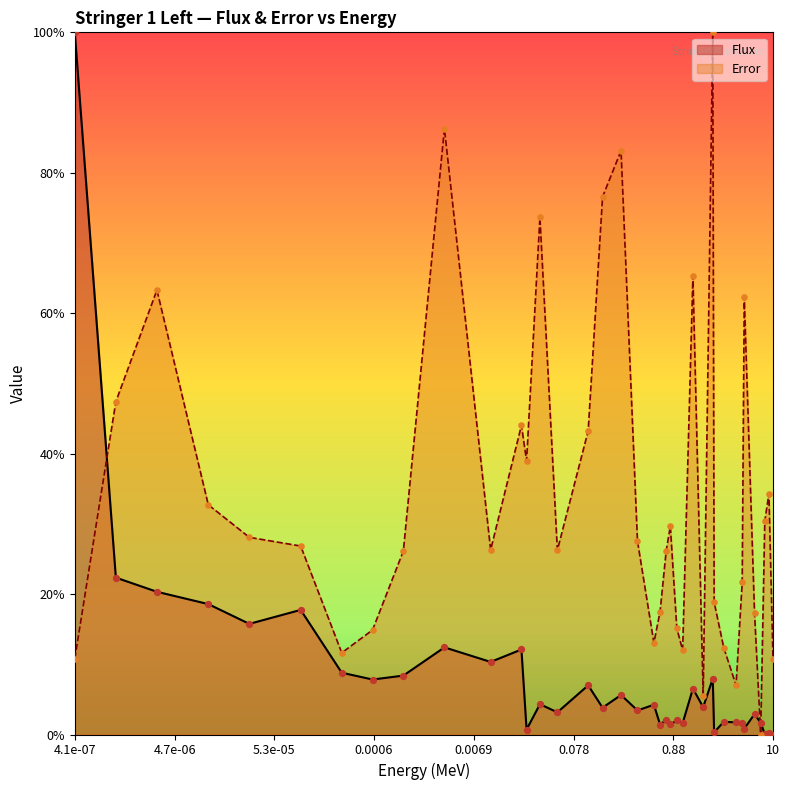

Which series reaches the minimum Y coordinate?

Flux